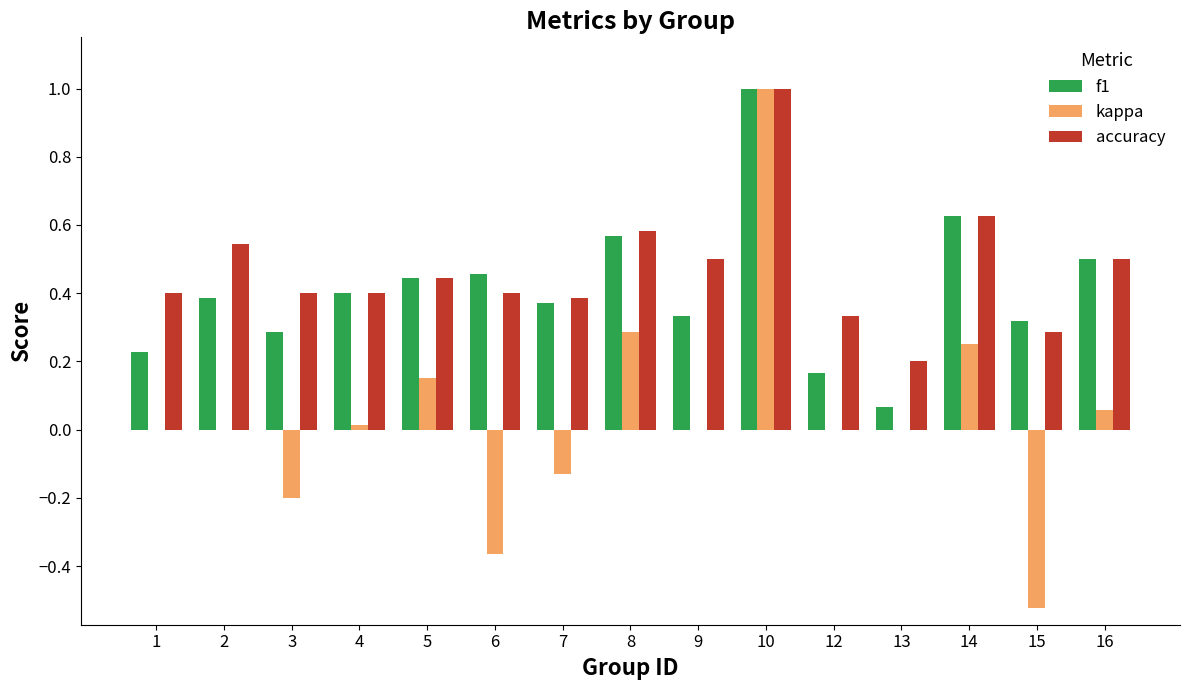

What is the highest value of the kappa series?

1.0